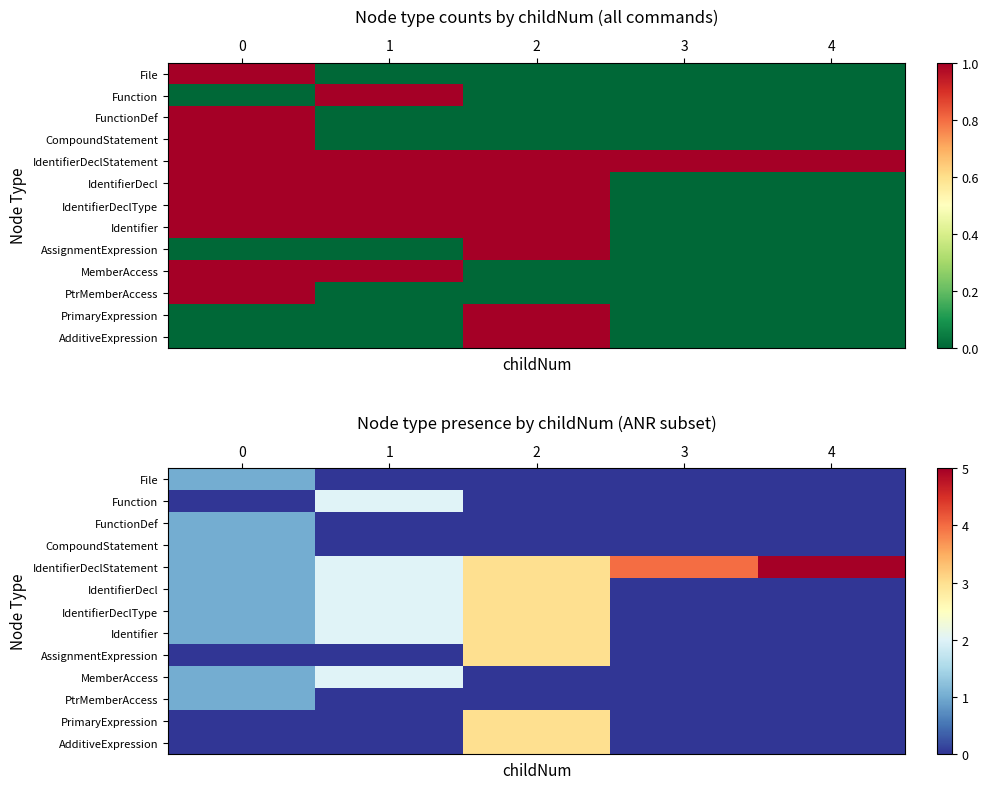

The IdentifierDeclType series shows 5 at 2. True or false?

False